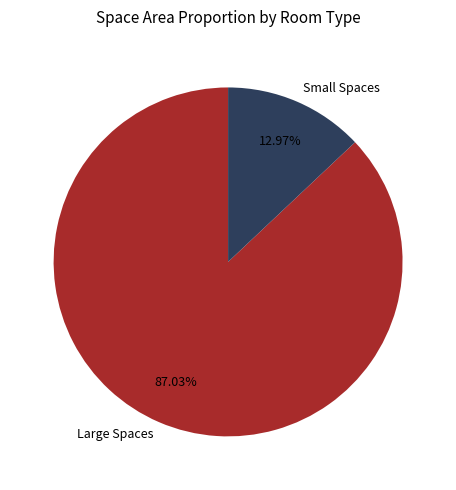

Is there any slice that represents more than half of the pie?

Yes